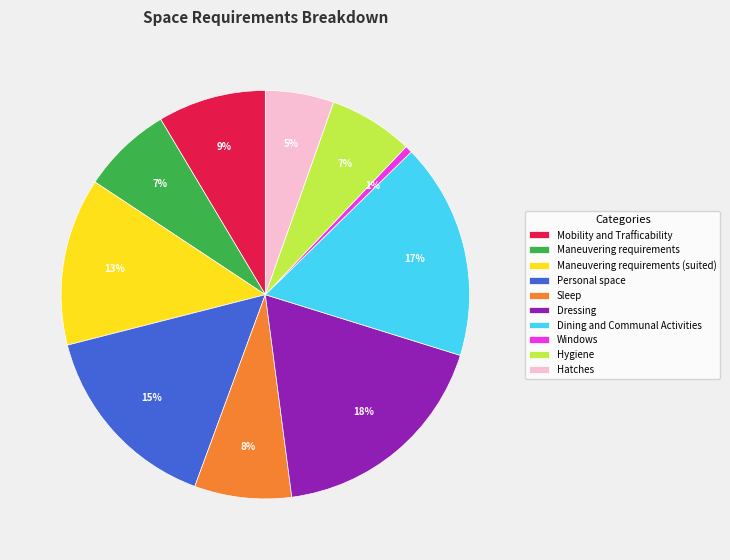

What is the largest slice in the pie chart?

Dressing